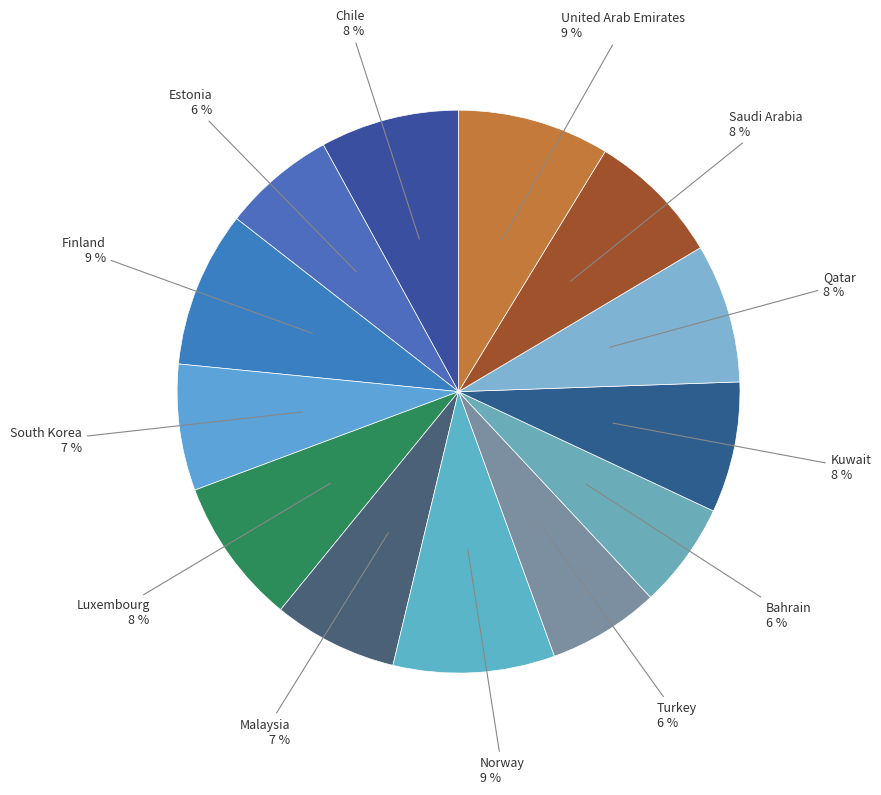

How many slices are in this pie chart?

13